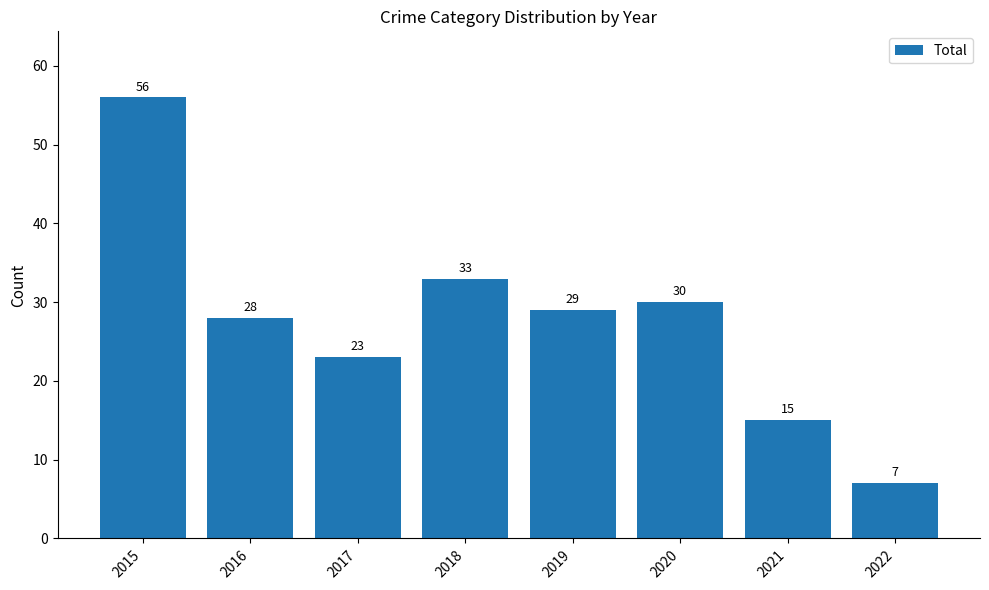

What is the minimum value shown in the chart?

7